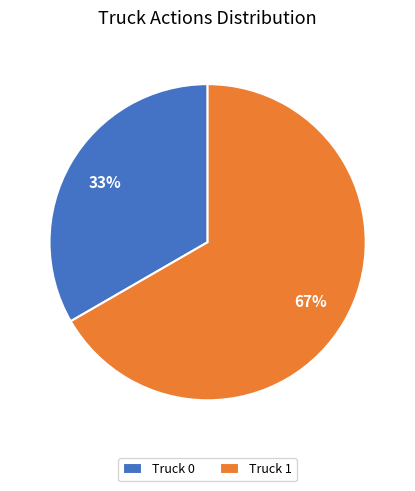

Count the number of slices in the pie.

2